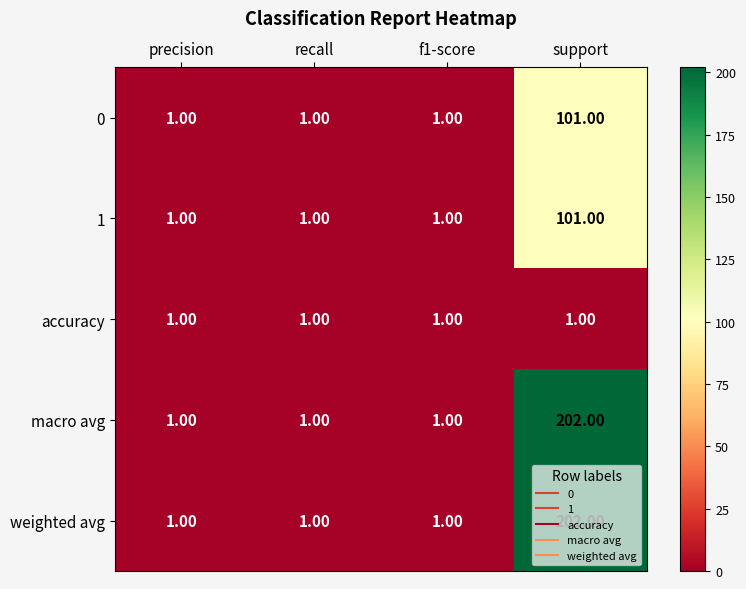

What is the sum of all accuracy values?

4